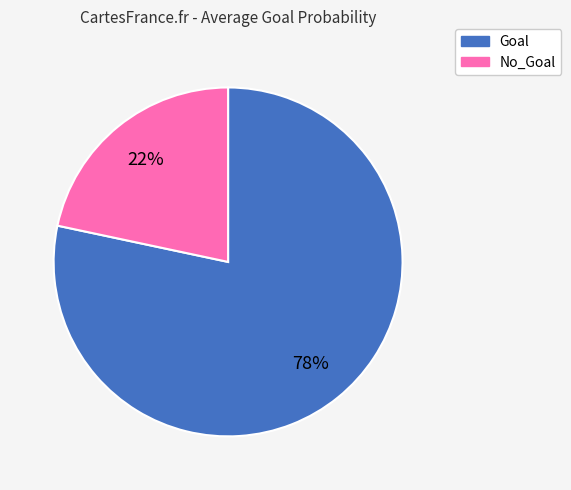

How many slices are in this pie chart?

2